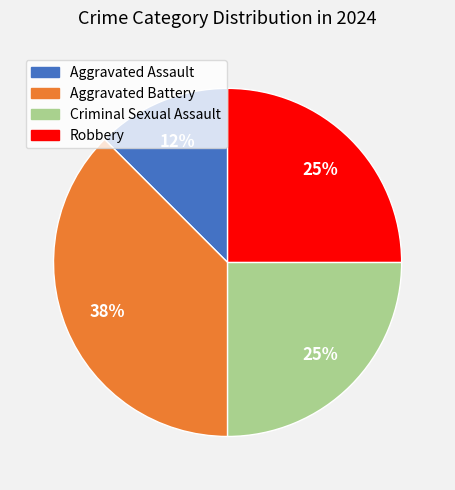

Count the number of slices in the pie.

4